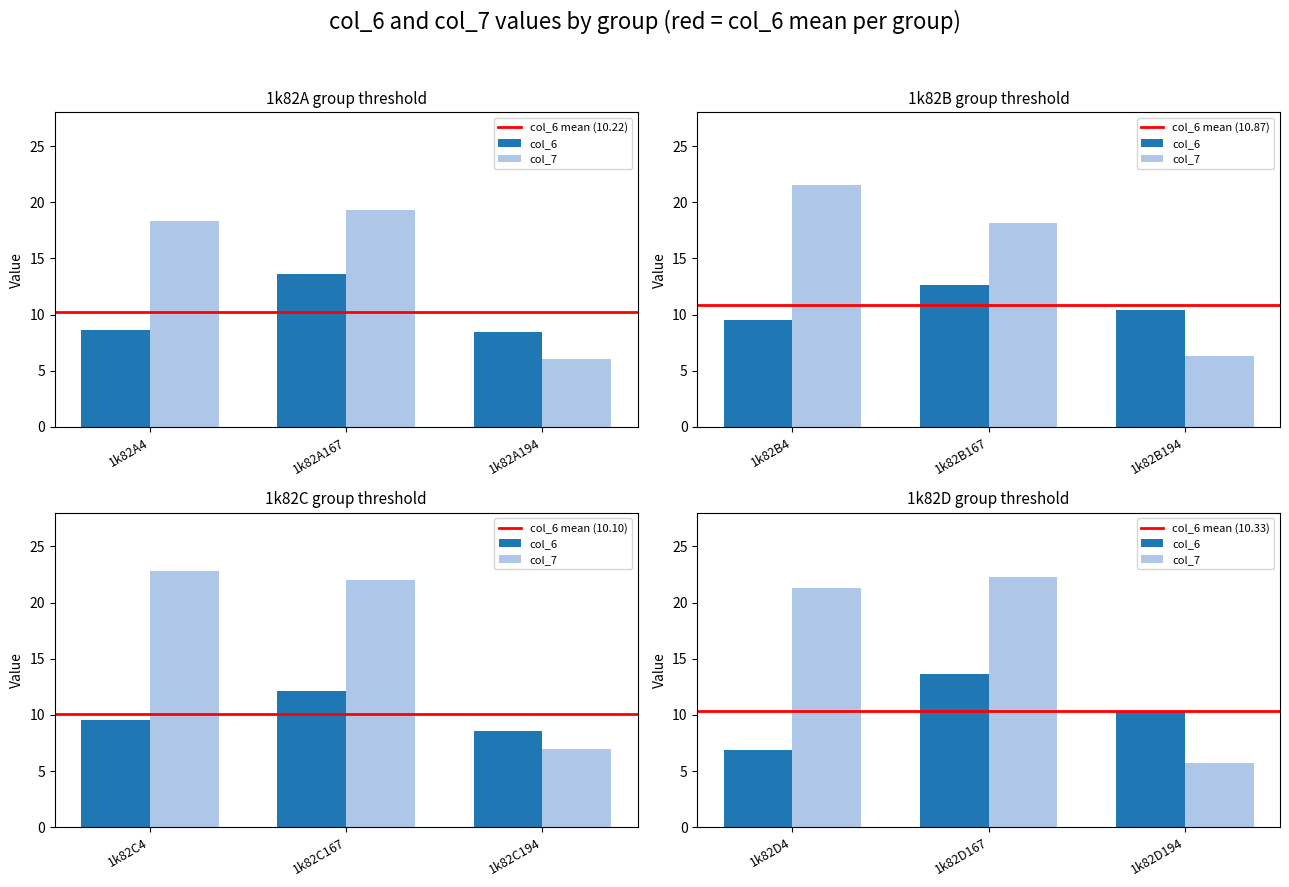

Does the chart contain any negative values?

No